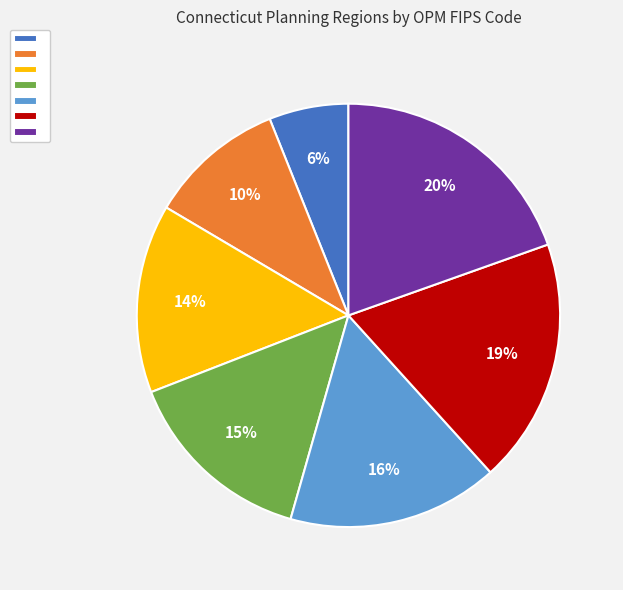

To the nearest percent, what is the difference between the largest and smallest slice percentages?

14%